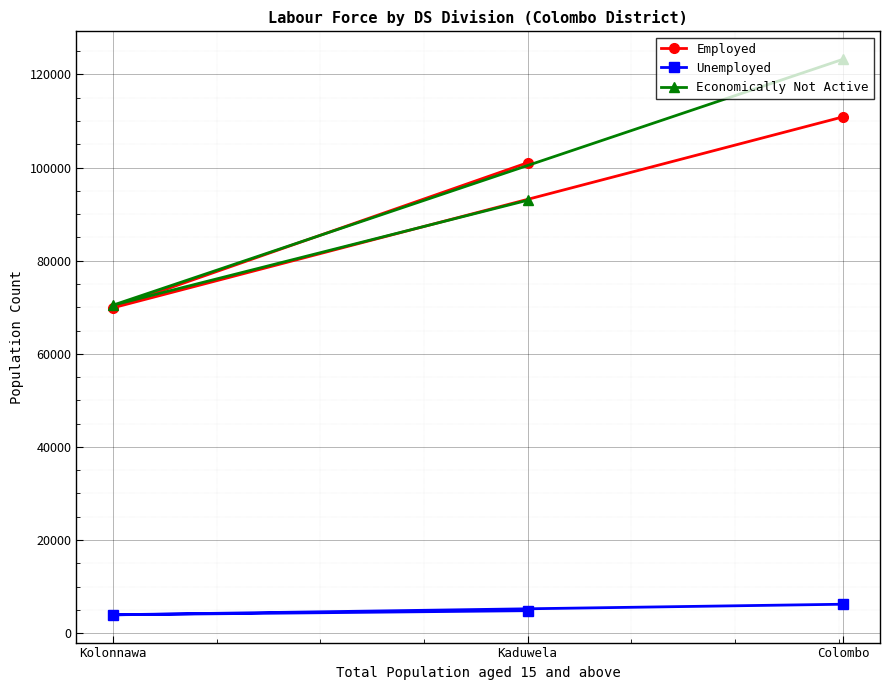

Reading right to left, list all the values displayed in this chart.

Employed: Colombo=110920	Kaduwela=101044	Kolonnawa=69880
Unemployed: Colombo=6209	Kaduwela=4820	Kolonnawa=3937
Economically Not Active: Colombo=123301	Kaduwela=92982	Kolonnawa=70449